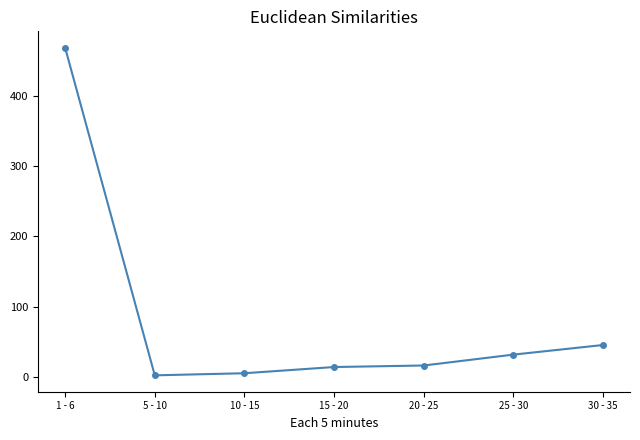

What is the change in value from 1 - 6 to 30 - 35?

-423.0